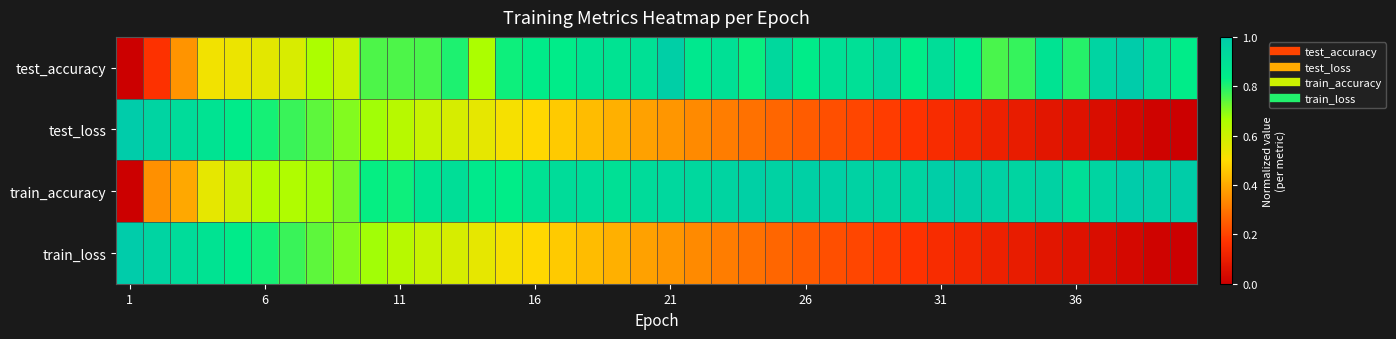

At which category does the chart reach its peak across all series?

37